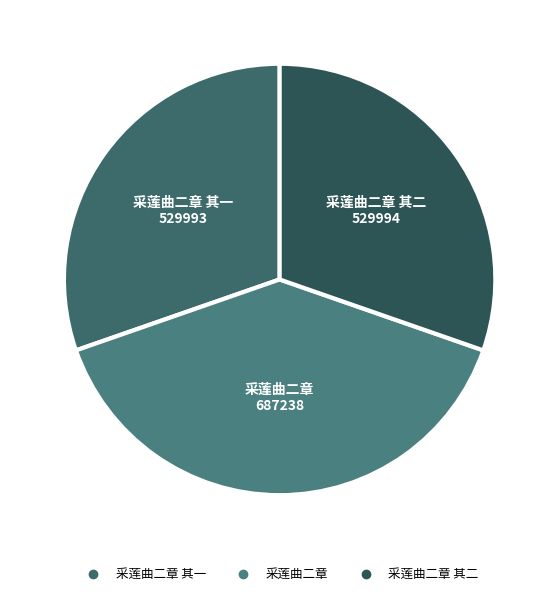

What is the smallest slice in the pie chart?

采莲曲二章 其一